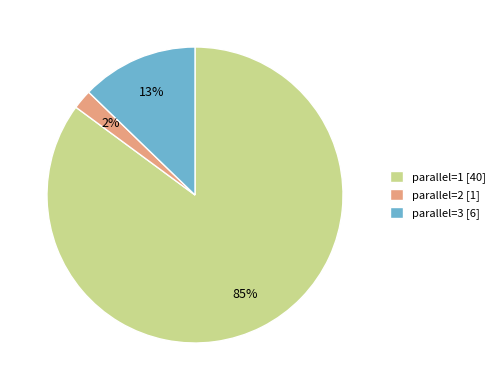

To the nearest percent, what portion does parallel=1 [40] represent?

85%